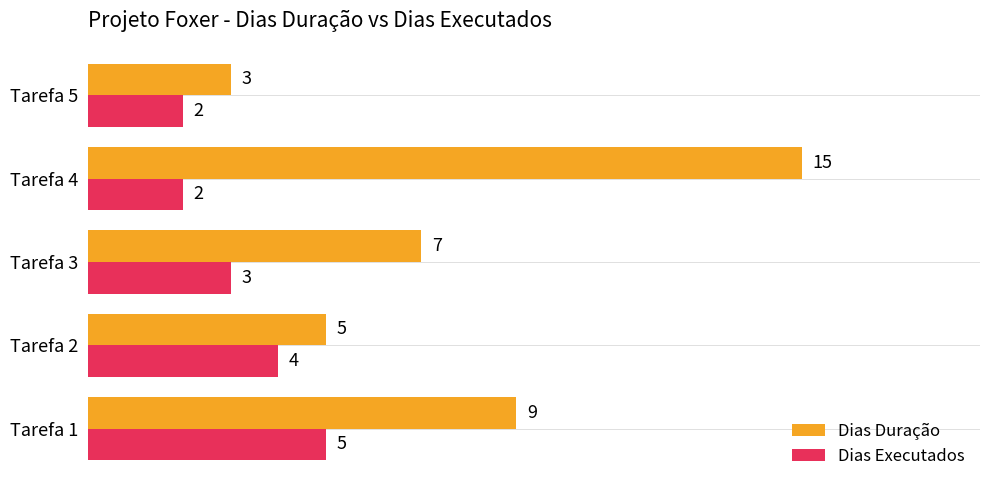

Which series has the widest spread of values?

Dias Duração